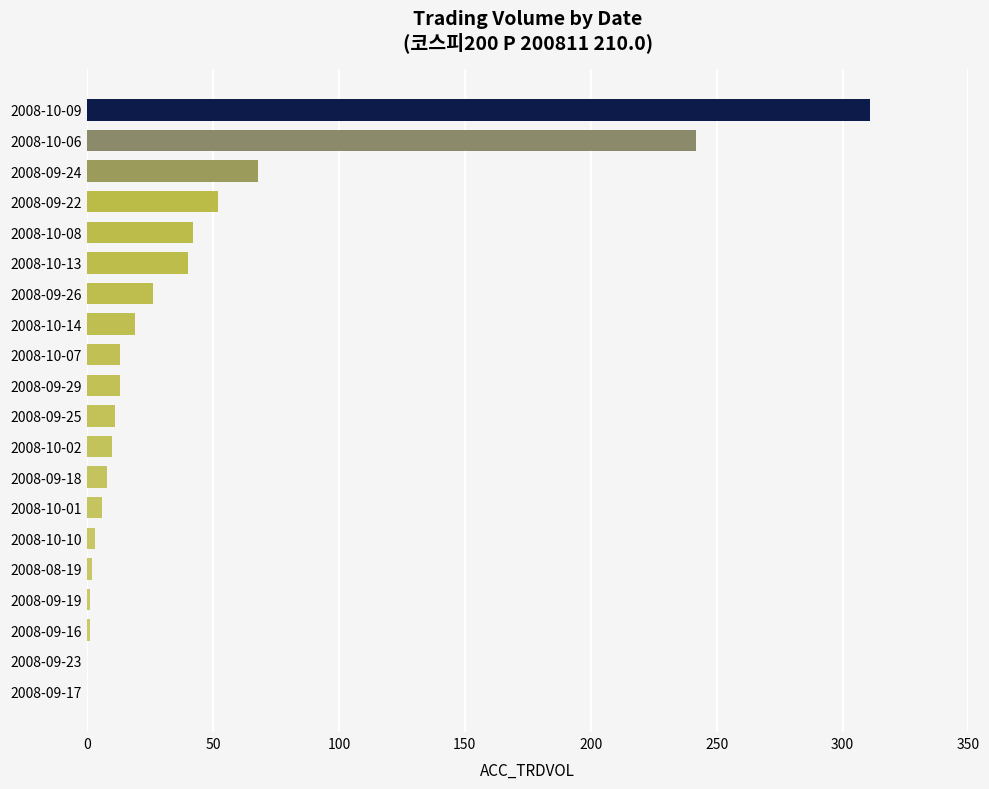

What is the sum of all values?

868